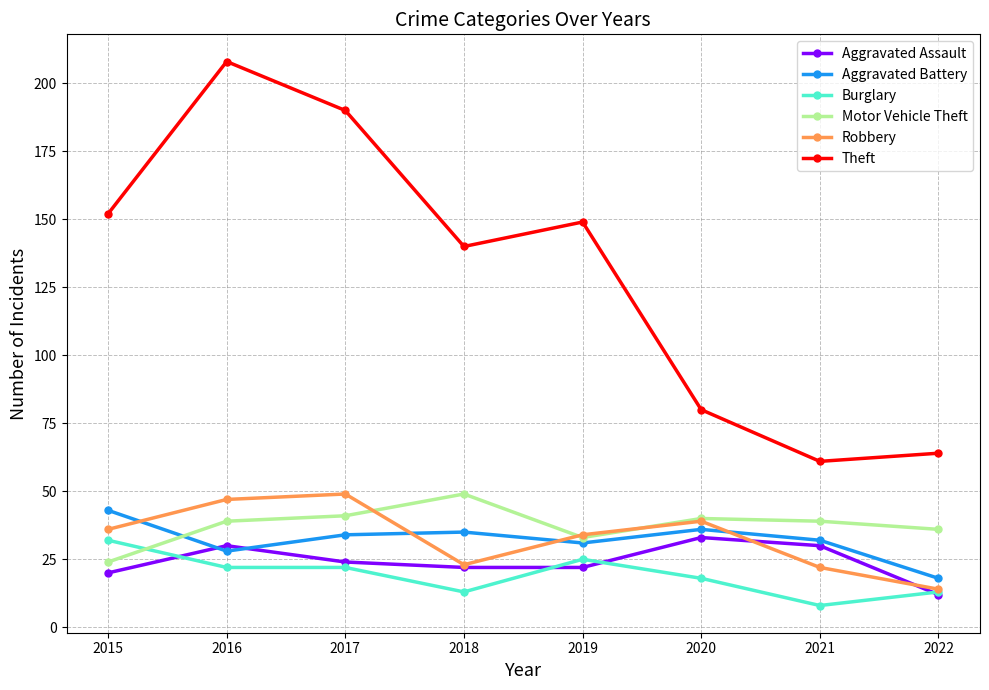

True or false: Aggravated Assault and Theft cross at least once.

False